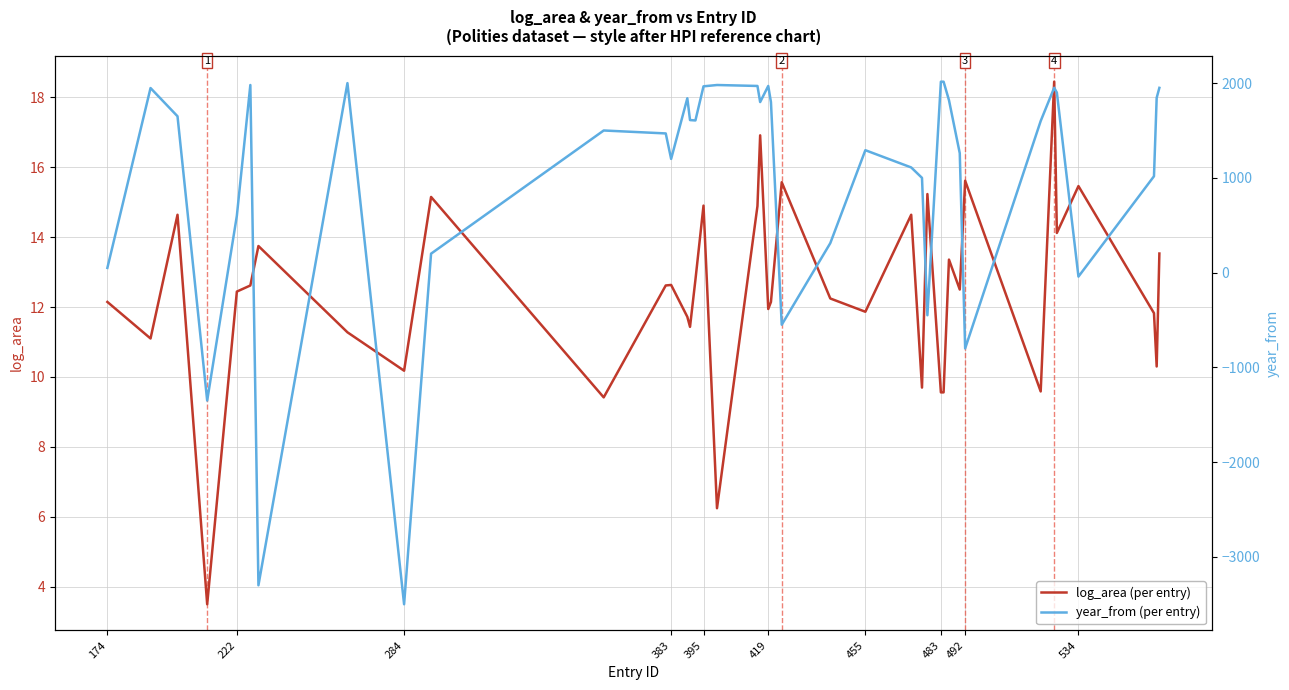

What is the minimum value for log_area (per entry)?

3.5